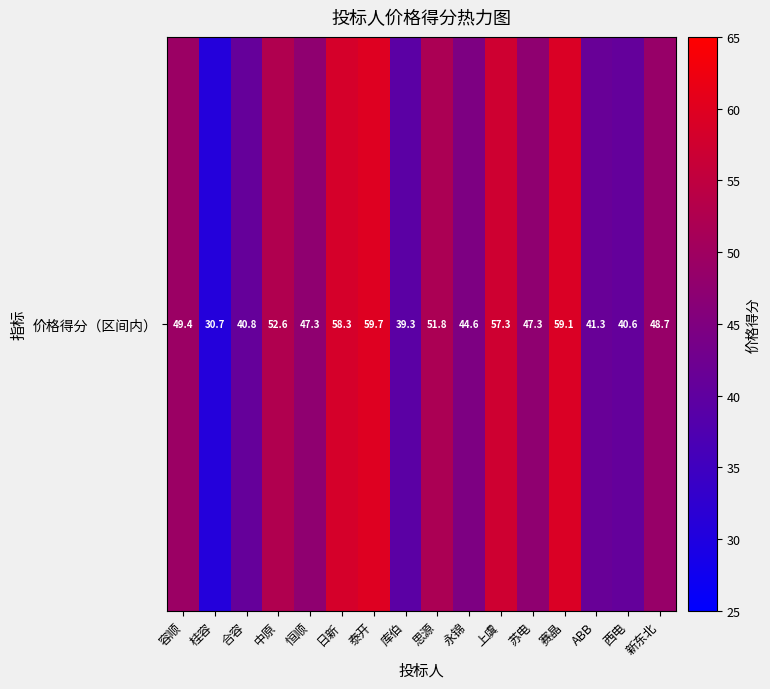

What is the difference between the values at 思源 and 泰开?

8.0